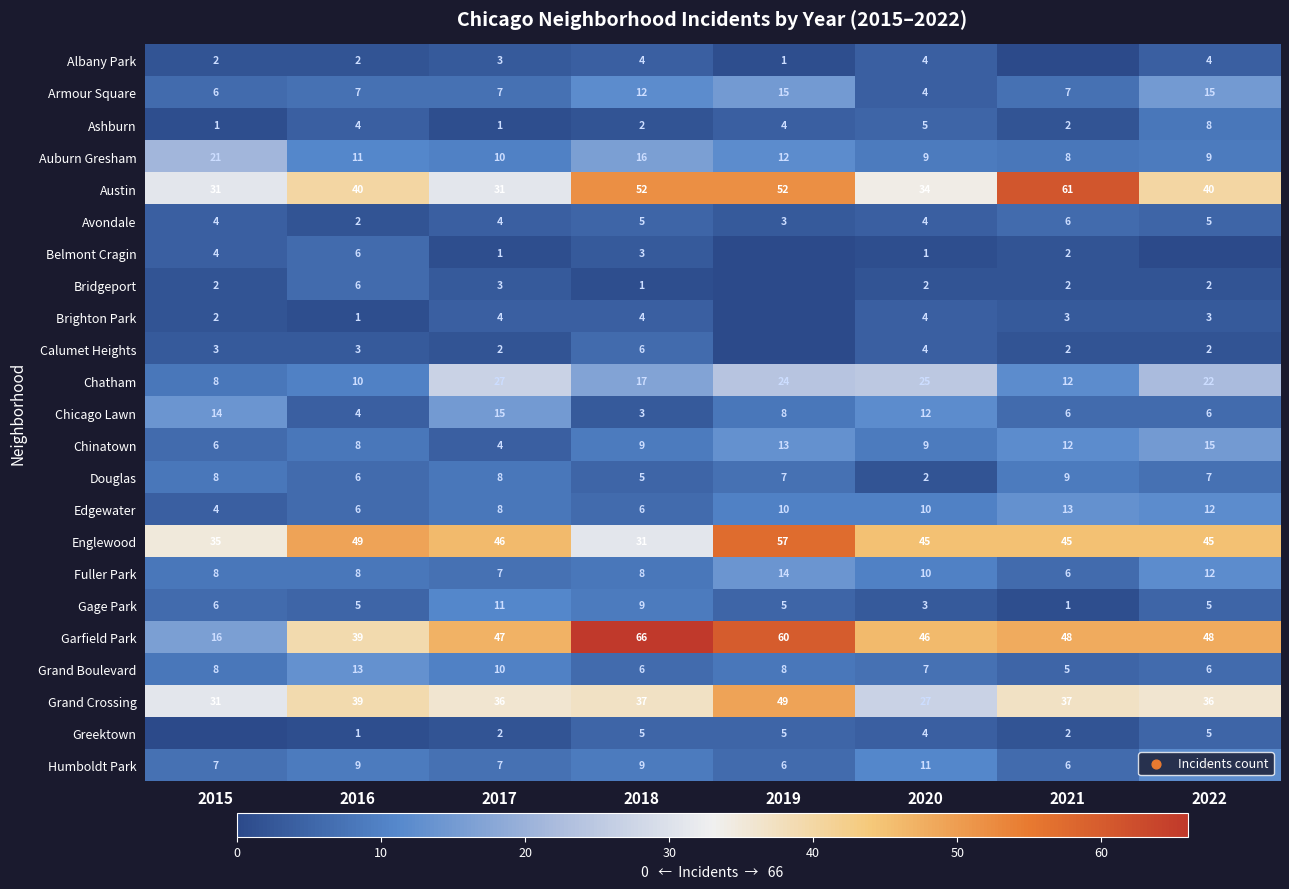

Rank the categories by Chatham value from highest to lowest.

2017, 2020, 2019, 2022, 2018, 2021, 2016, 2015